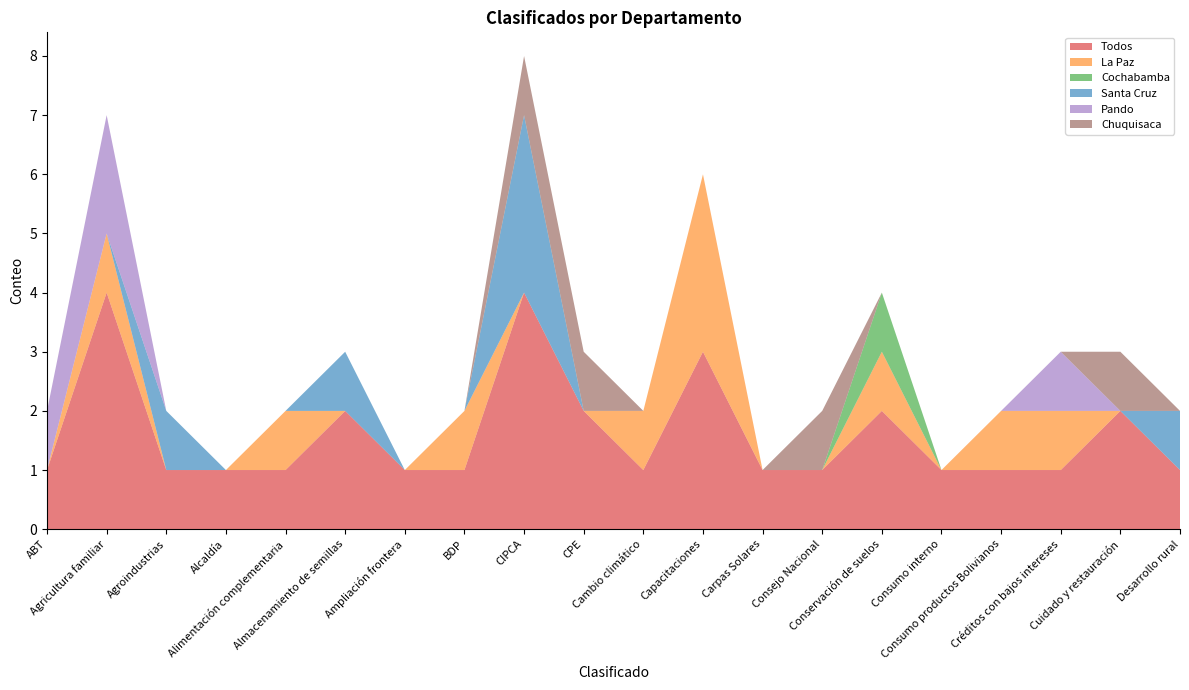

Reading right to left, extract all data points from this chart.

Todos: Desarrollo rural=1	Cuidado y restauración=2	Créditos con bajos intereses=1	Consumo productos Bolivianos=1	Consumo interno=1	Conservación de suelos=2	Consejo Nacional=1	Carpas Solares=1	Capacitaciones=3	Cambio climático=1	CPE=2	CIPCA=4	BDP=1	Ampliación frontera=1	Almacenamiento de semillas=2	Alimentación complementaria=1	Alcaldía=1	Agroindustrias=1	Agricultura familiar=4	ABT=1
La Paz: Desarrollo rural=0	Cuidado y restauración=0	Créditos con bajos intereses=1	Consumo productos Bolivianos=1	Consumo interno=0	Conservación de suelos=1	Consejo Nacional=0	Carpas Solares=0	Capacitaciones=3	Cambio climático=1	CPE=0	CIPCA=0	BDP=1	Ampliación frontera=0	Almacenamiento de semillas=0	Alimentación complementaria=1	Alcaldía=0	Agroindustrias=0	Agricultura familiar=1	ABT=0
Cochabamba: Desarrollo rural=0	Cuidado y restauración=0	Créditos con bajos intereses=0	Consumo productos Bolivianos=0	Consumo interno=0	Conservación de suelos=1	Consejo Nacional=0	Carpas Solares=0	Capacitaciones=0	Cambio climático=0	CPE=0	CIPCA=0	BDP=0	Ampliación frontera=0	Almacenamiento de semillas=0	Alimentación complementaria=0	Alcaldía=0	Agroindustrias=0	Agricultura familiar=0	ABT=0
Santa Cruz: Desarrollo rural=1	Cuidado y restauración=0	Créditos con bajos intereses=0	Consumo productos Bolivianos=0	Consumo interno=0	Conservación de suelos=0	Consejo Nacional=0	Carpas Solares=0	Capacitaciones=0	Cambio climático=0	CPE=0	CIPCA=3	BDP=0	Ampliación frontera=0	Almacenamiento de semillas=1	Alimentación complementaria=0	Alcaldía=0	Agroindustrias=1	Agricultura familiar=0	ABT=0
Pando: Desarrollo rural=0	Cuidado y restauración=0	Créditos con bajos intereses=1	Consumo productos Bolivianos=0	Consumo interno=0	Conservación de suelos=0	Consejo Nacional=0	Carpas Solares=0	Capacitaciones=0	Cambio climático=0	CPE=0	CIPCA=0	BDP=0	Ampliación frontera=0	Almacenamiento de semillas=0	Alimentación complementaria=0	Alcaldía=0	Agroindustrias=0	Agricultura familiar=2	ABT=1
Chuquisaca: Desarrollo rural=0	Cuidado y restauración=1	Créditos con bajos intereses=0	Consumo productos Bolivianos=0	Consumo interno=0	Conservación de suelos=0	Consejo Nacional=1	Carpas Solares=0	Capacitaciones=0	Cambio climático=0	CPE=1	CIPCA=1	BDP=0	Ampliación frontera=0	Almacenamiento de semillas=0	Alimentación complementaria=0	Alcaldía=0	Agroindustrias=0	Agricultura familiar=0	ABT=0